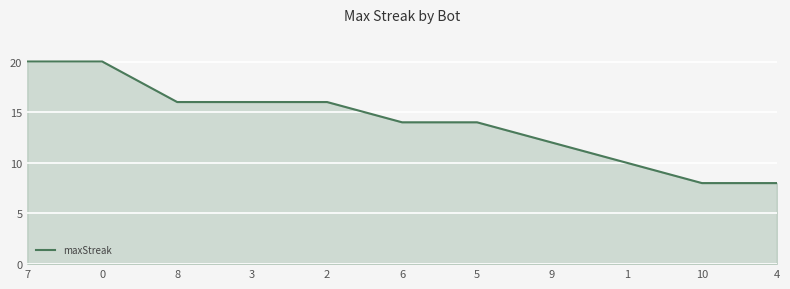

Read the value at 6, to the nearest 5.

15